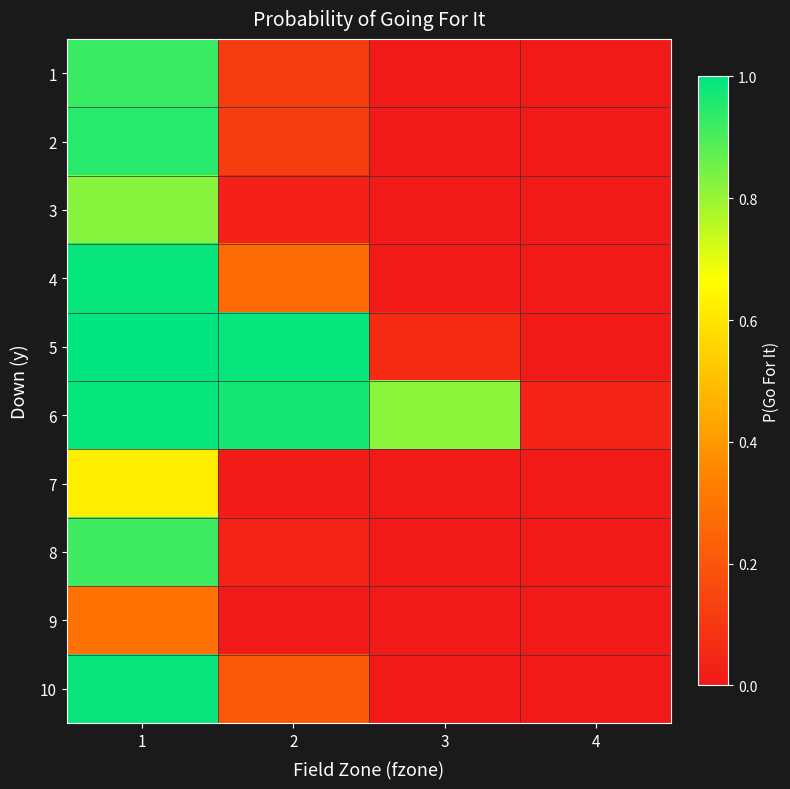

At which category does the chart reach its minimum across all series?

3